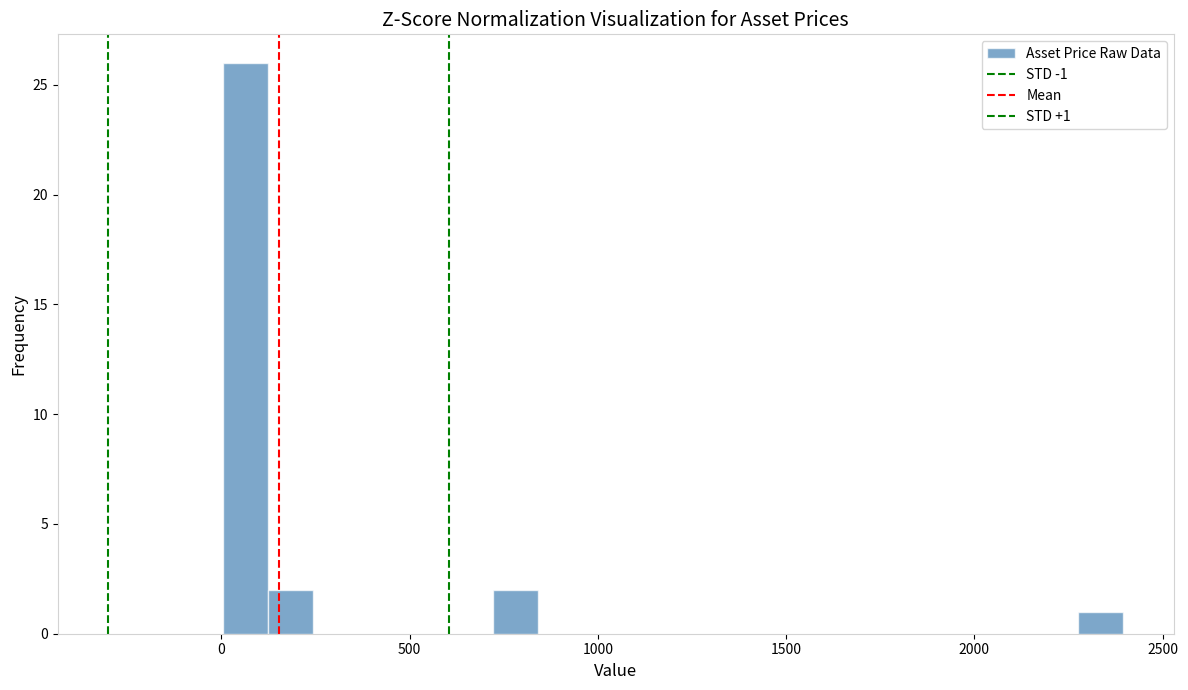

Read against the x-axis, roughly where is the centre of the tallest bar?

50